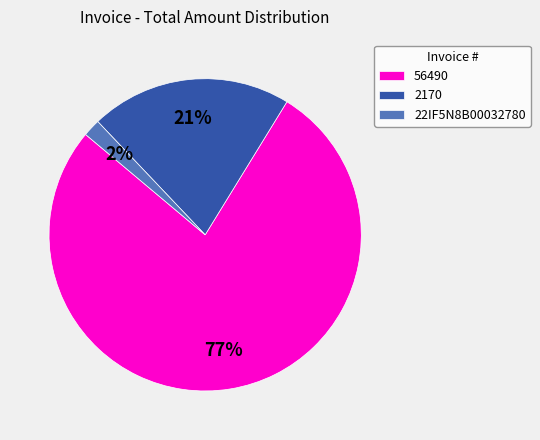

Do 2170 and 22IF5N8B00032780 together represent more than half of the pie?

No